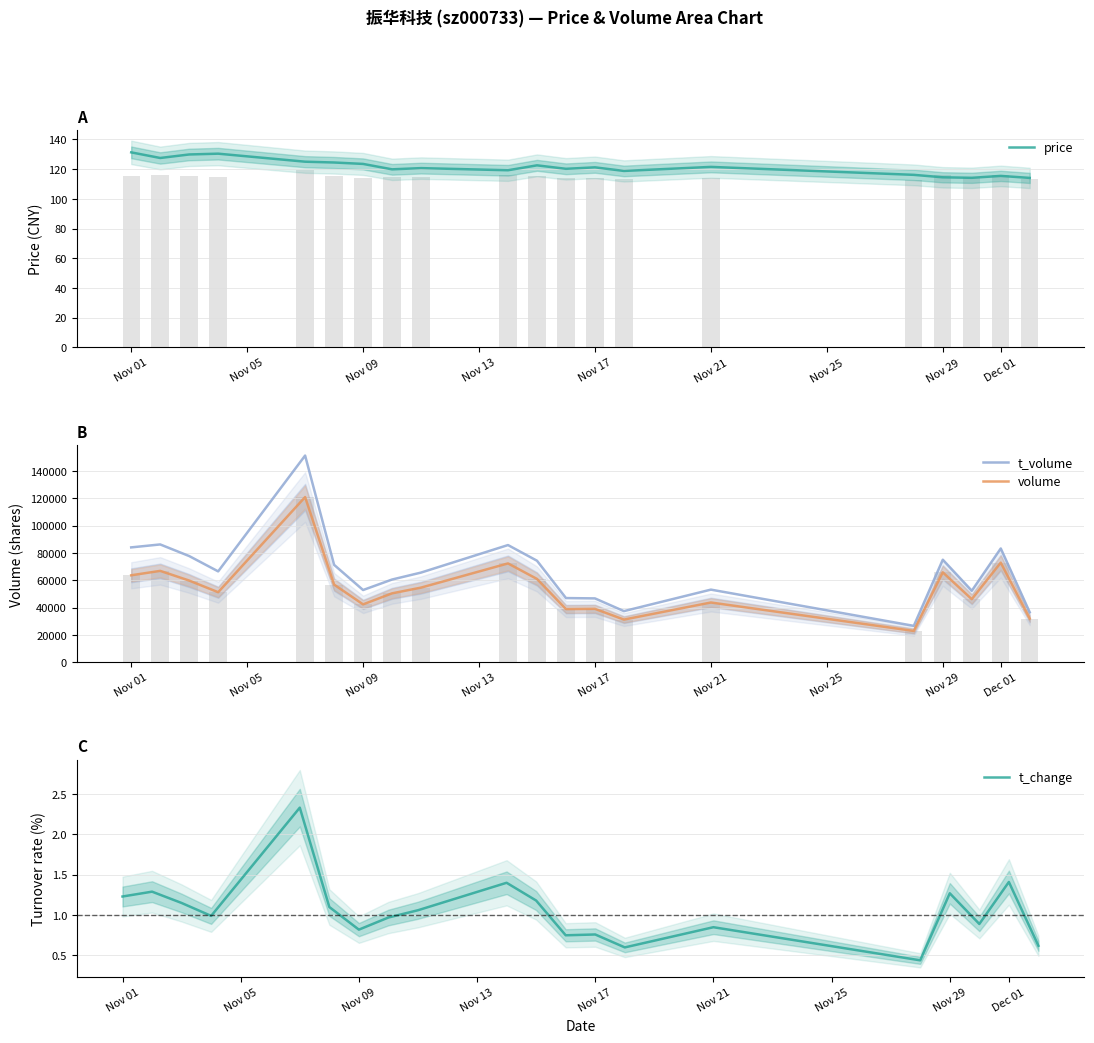

Reading right to left, transcribe all the data shown in this chart.

price: 114.1	115.4	114.2	114.5	116.2	121.5	118.8	121.2	120.2	122.5	119.2	120.7	119.9	123.5	124.5	125.0	130.4	129.9	127.5	131.3
t_volume: 36621.0	83248.0	52325.0	75018.0	26711.0	53185.0	37471.0	46768.0	47017.0	74305.0	85752.0	65649.0	60563.0	52895.0	71303.0	151158.0	66523.0	77721.0	86209.0	84054.0
volume: 32013.0	72901.0	46208.0	65834.0	22990.0	43775.0	31298.0	39131.0	38957.0	60988.0	72339.0	54660.0	50475.0	42411.0	56852.0	120829.0	51296.0	59805.0	66891.0	63663.0
t_change: 0.6	1.4	0.9	1.3	0.4	0.8	0.6	0.8	0.8	1.2	1.4	1.1	1.0	0.8	1.1	2.3	1.0	1.1	1.3	1.2